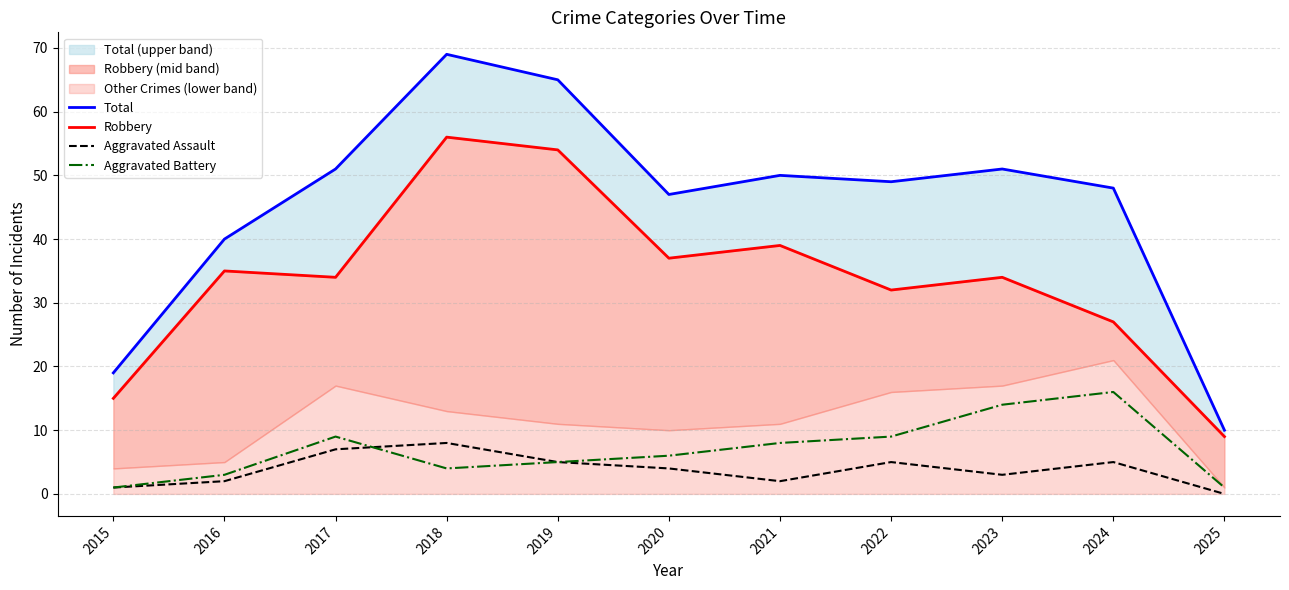

What is the difference between the maximum and minimum values in the Aggravated Assault series?

8